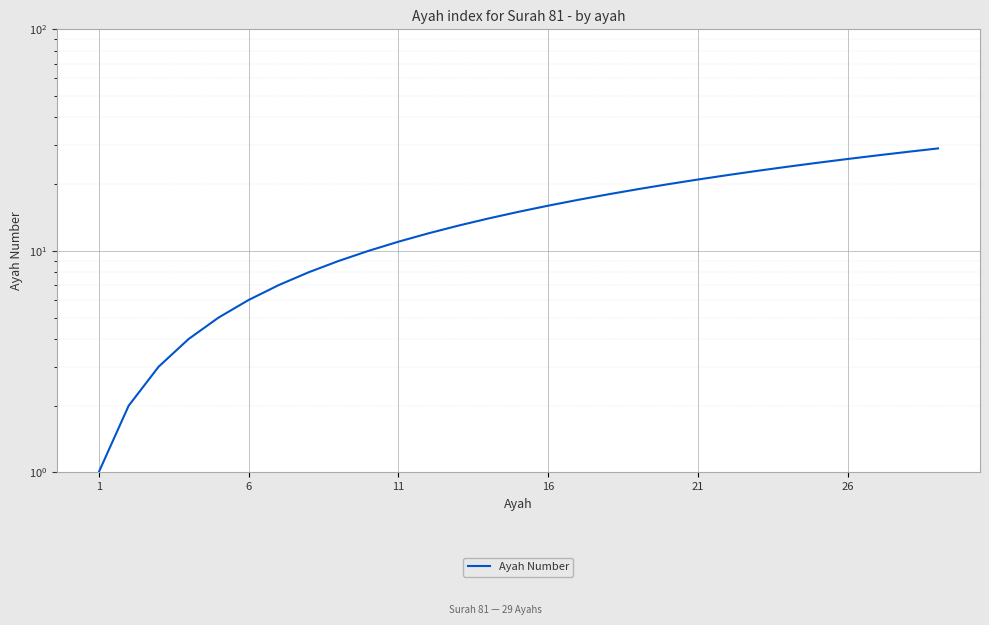

Reading left to right, list all the values displayed in this chart.

1	2	3	4	5	6	7	8	9	10	11	12	13	14	15	16	17	18	19	20	21	22	23	24	25	26	27	28	29